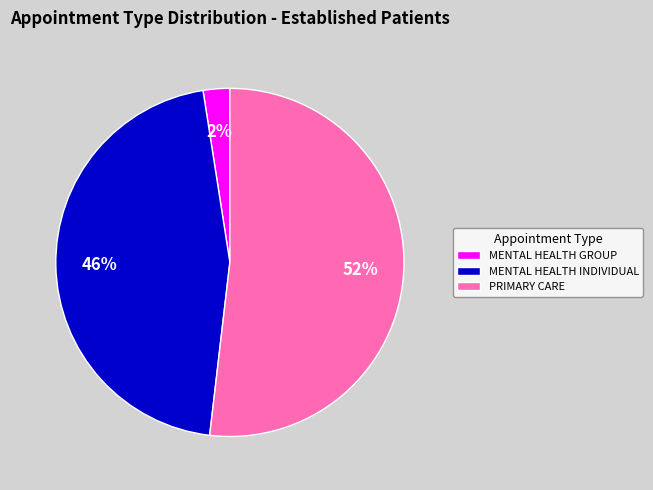

Which slice represents more than half of the pie?

PRIMARY CARE